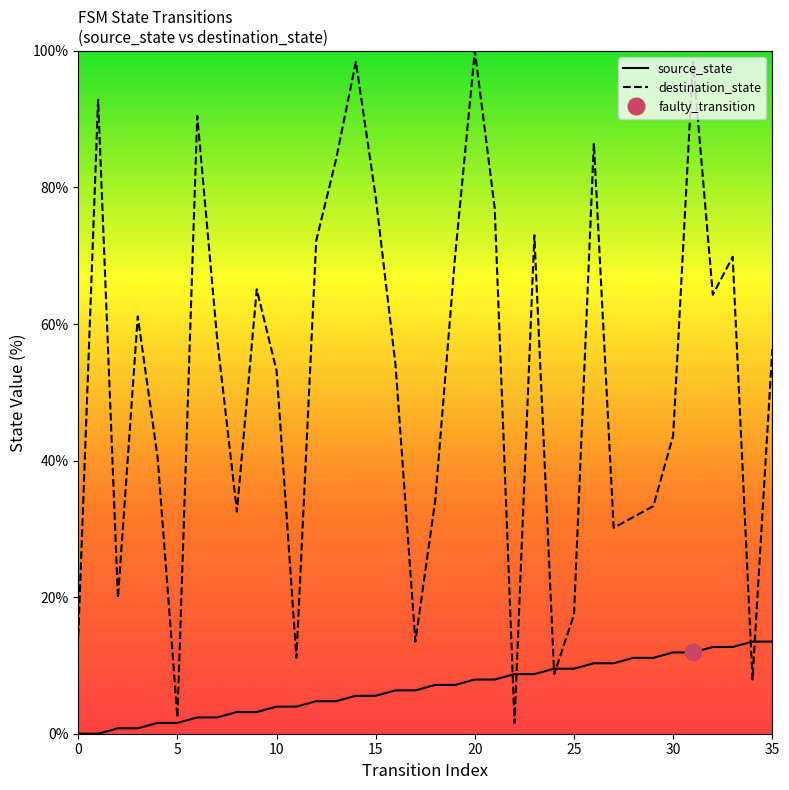

True or false: destination_state has a value of 78.6 at 15.

True